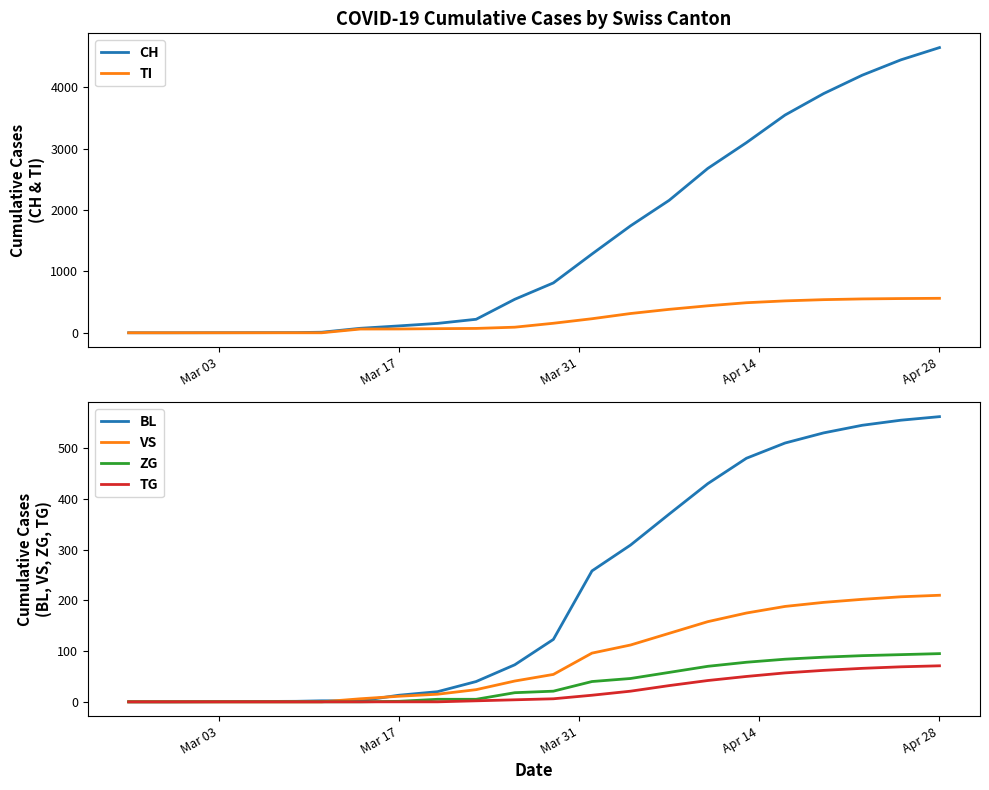

How many data points in TG are less than 13?

10